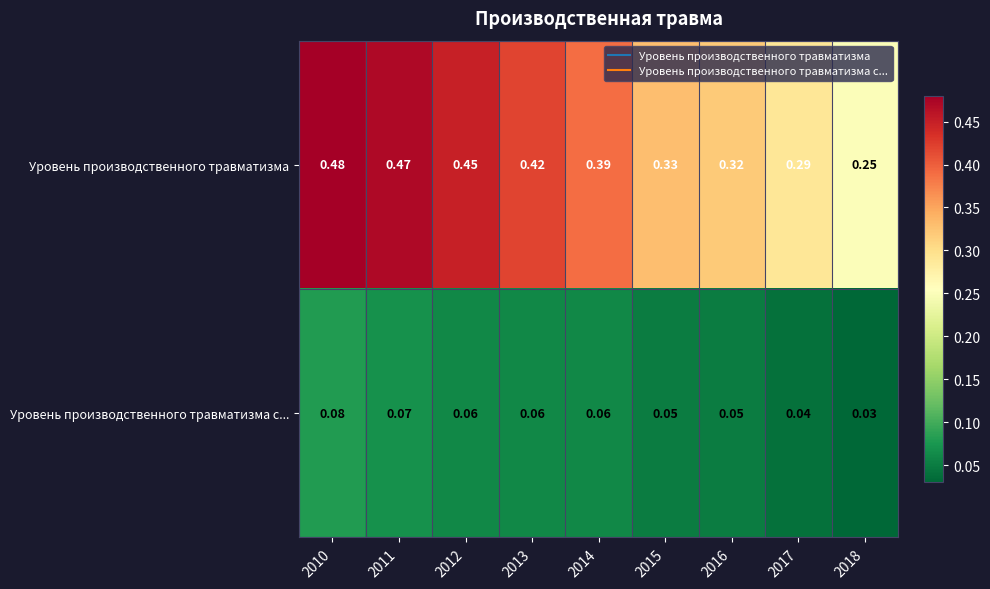

Rank the series at 2016 from lowest to highest value.

Уровень производственного травматизма с..., Уровень производственного травматизма